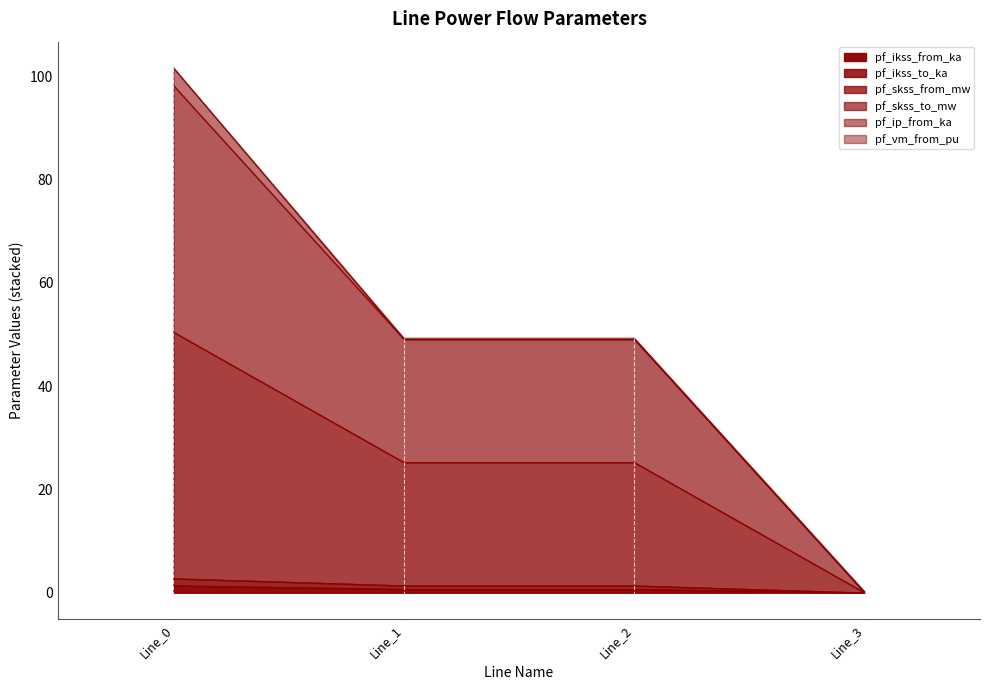

Does the chart display data point markers on the line(s)?

No